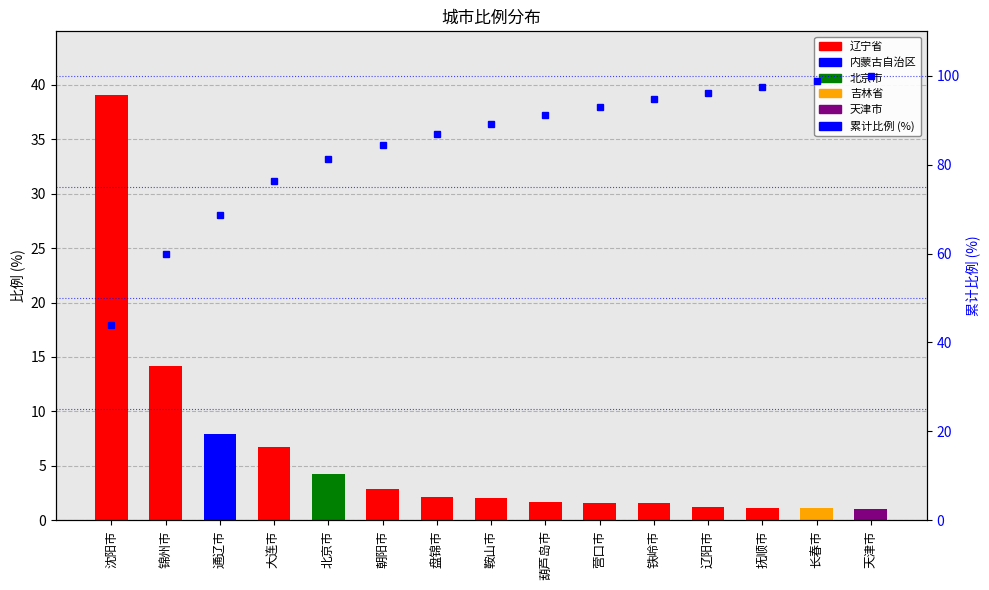

What is the minimum value shown in the chart?

44.0